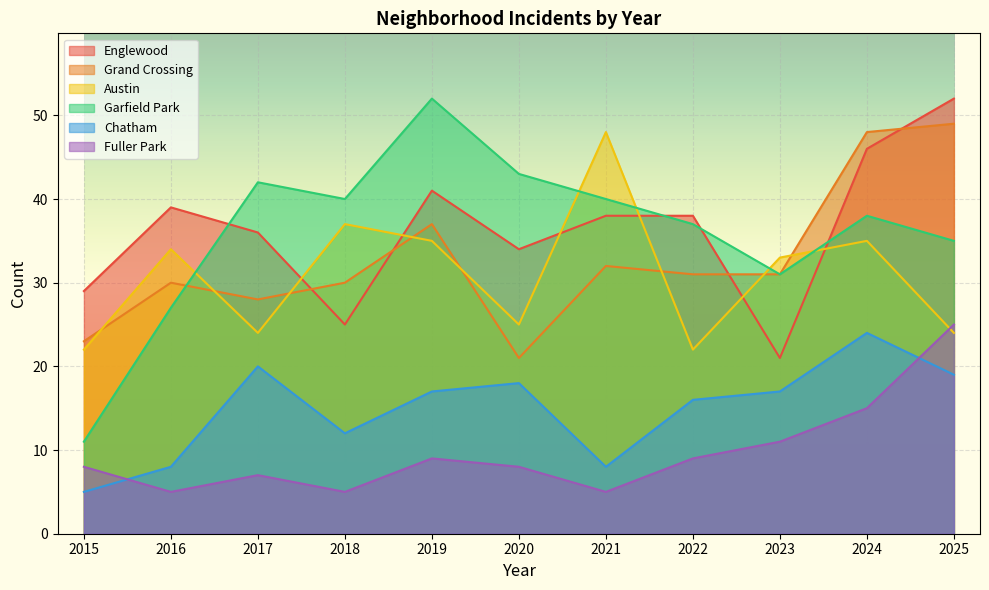

Which category has the lowest value in the Englewood series?

2023